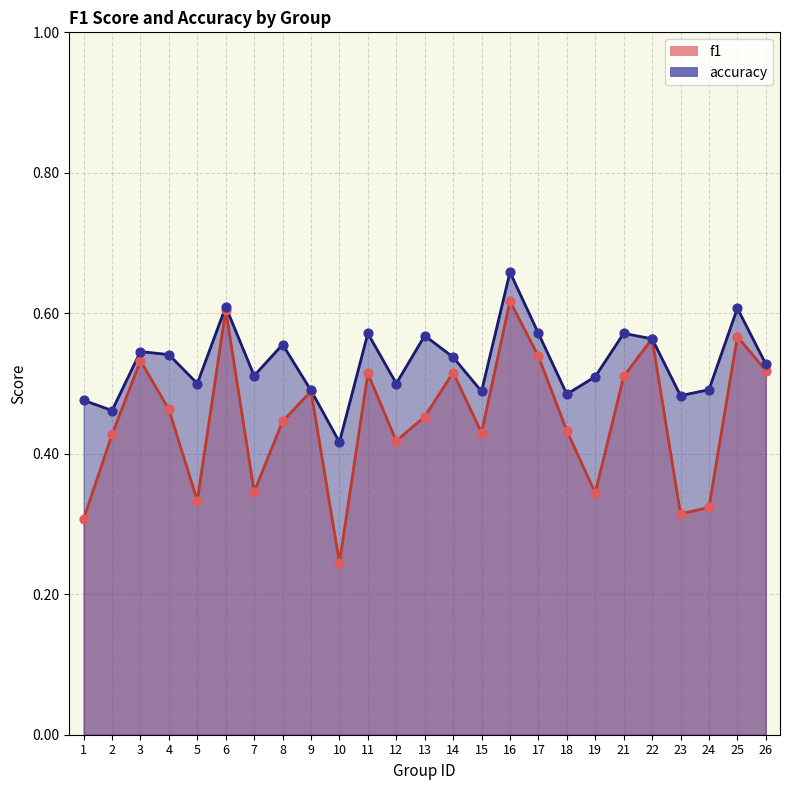

Which series contains the highest Y value?

accuracy